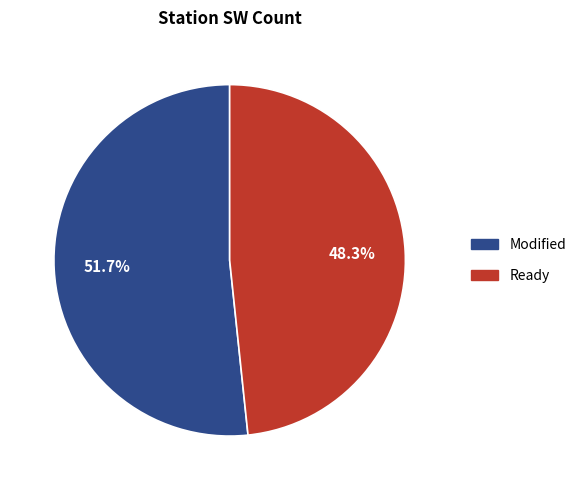

Does any single category account for the majority?

Yes